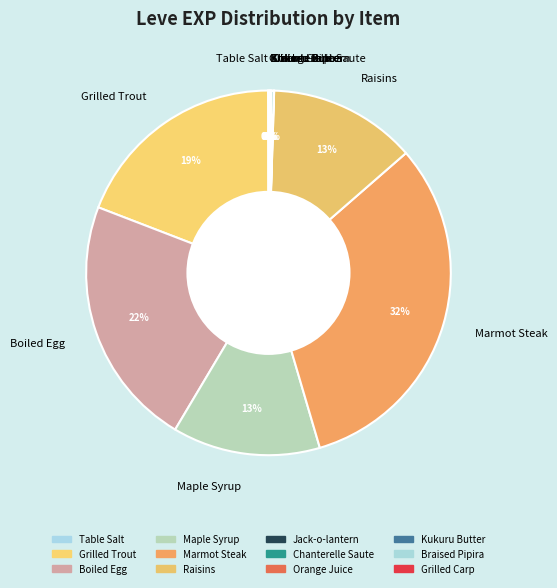

Which slice is the largest?

Marmot Steak